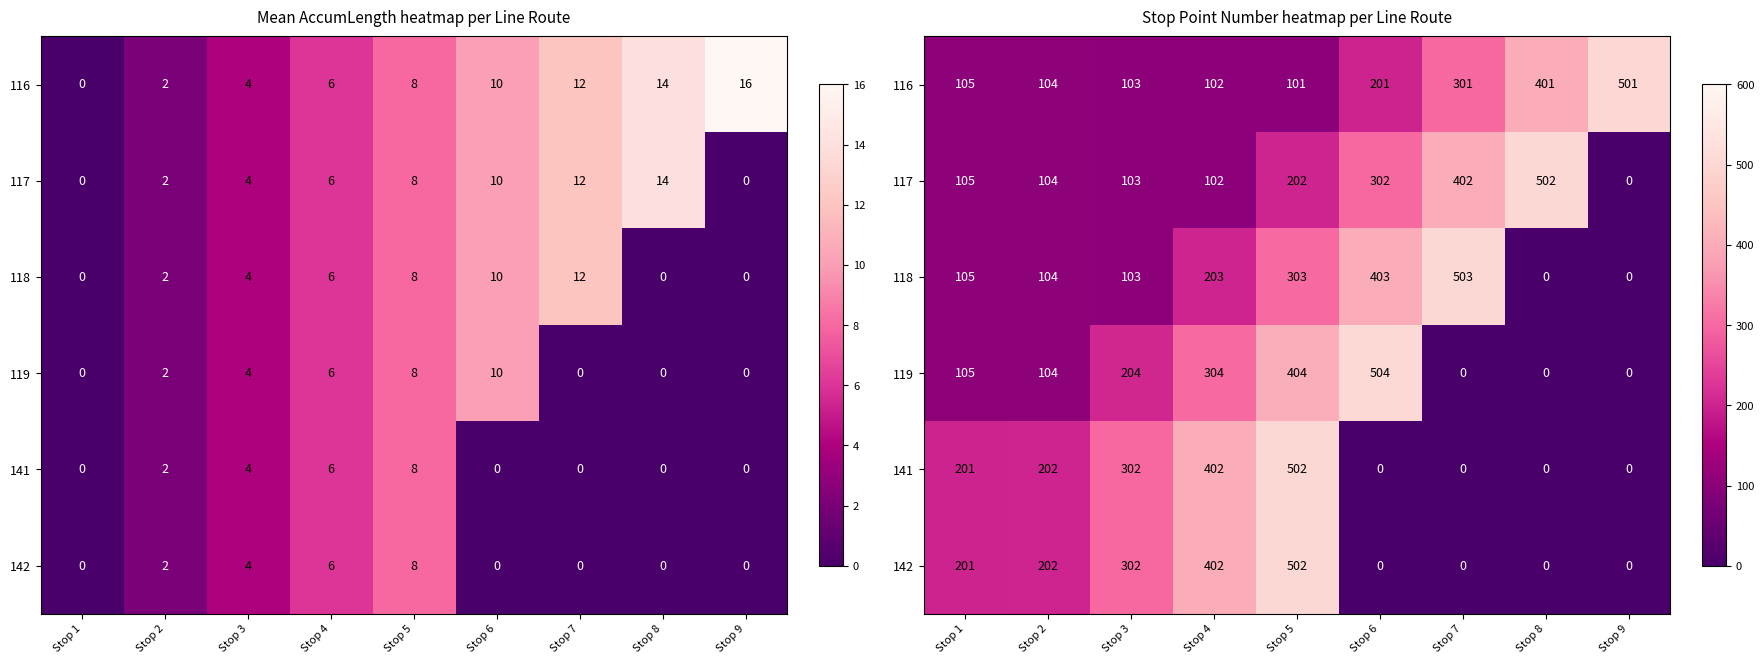

List the labels in order of 141 value, smallest first.

Stop 6, Stop 7, Stop 8, Stop 9, Stop 1, Stop 2, Stop 3, Stop 4, Stop 5